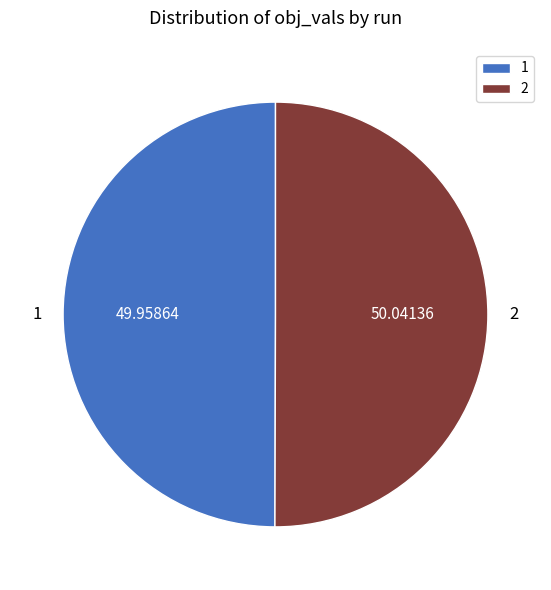

The 2 slice represents 40% of the pie. True or false?

False